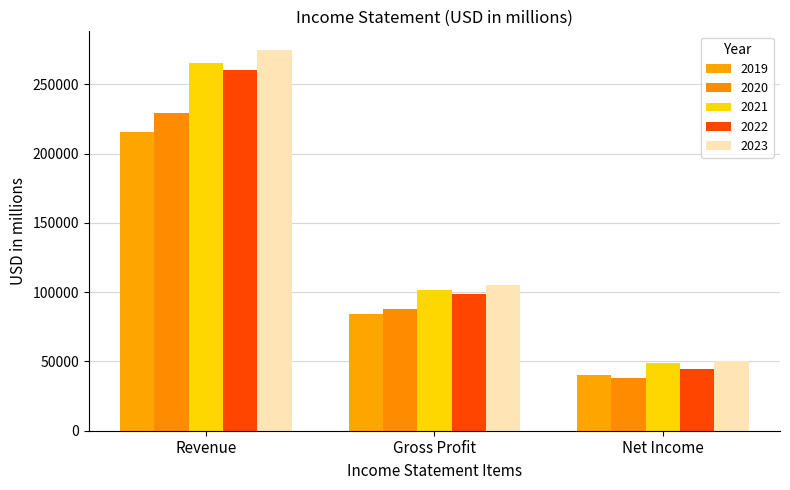

Rank the series by their maximum value, from lowest to highest.

2019, 2020, 2022, 2021, 2023